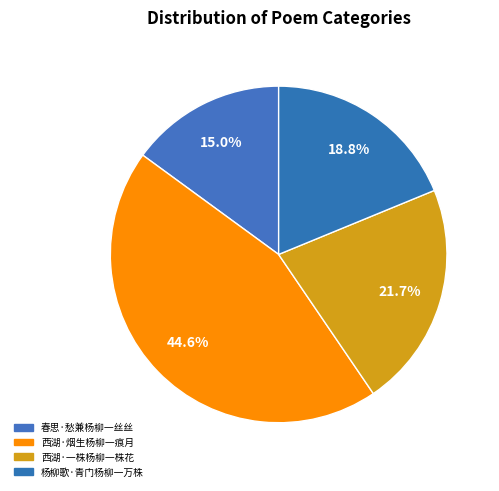

What is the ratio of the value at 杨柳歌·青门杨柳一万株 to the value at 西湖·一株杨柳一株花?

0.9